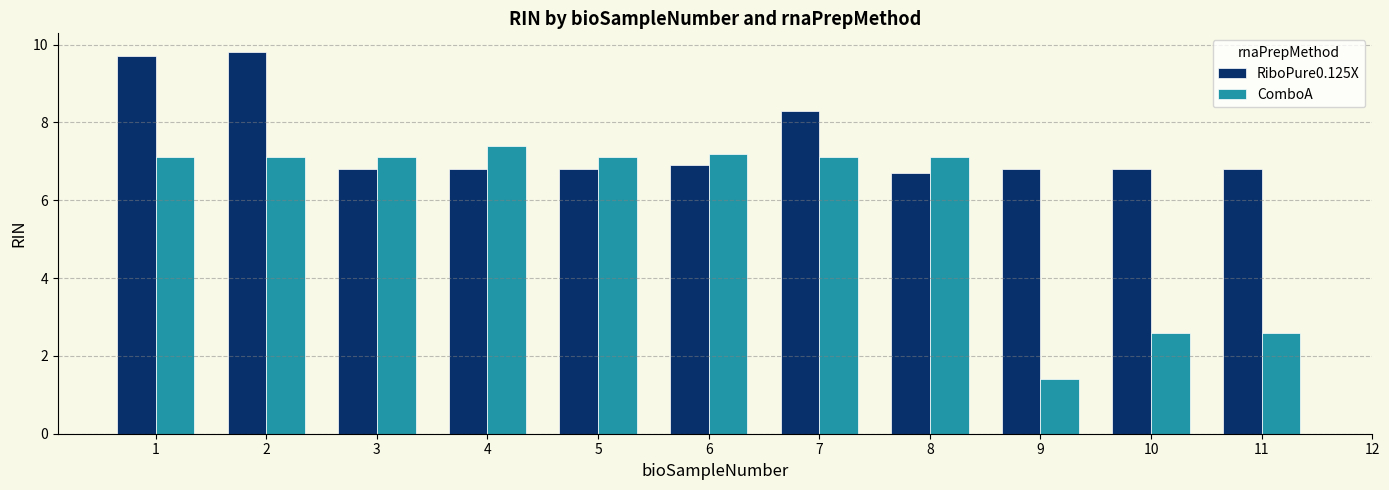

Between 5 and 9, which series saw the biggest shift?

ComboA